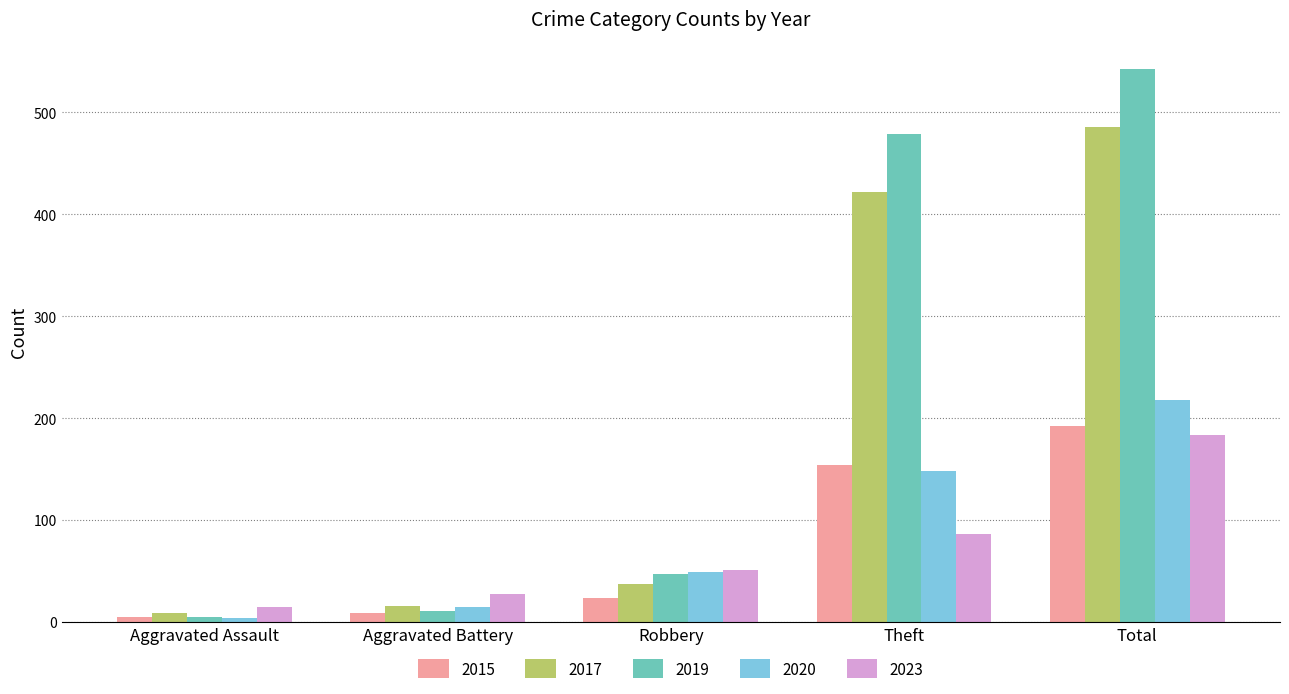

What is the highest value of the 2020 series?

218